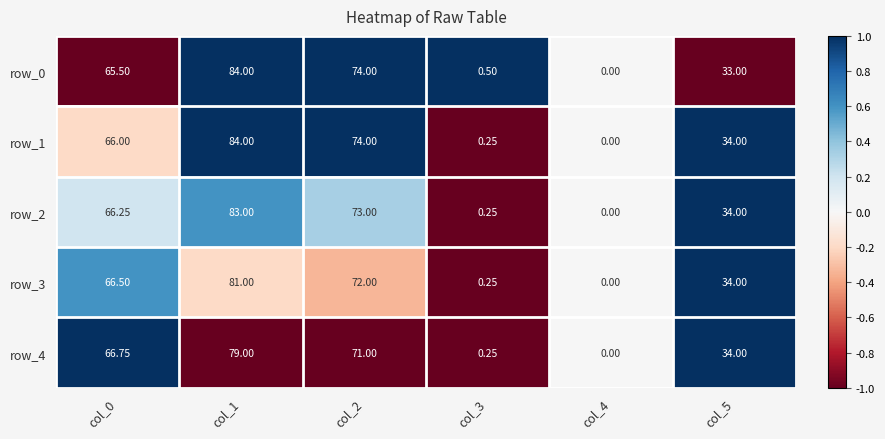

Which category has the lowest value in the row_1 series?

col_4